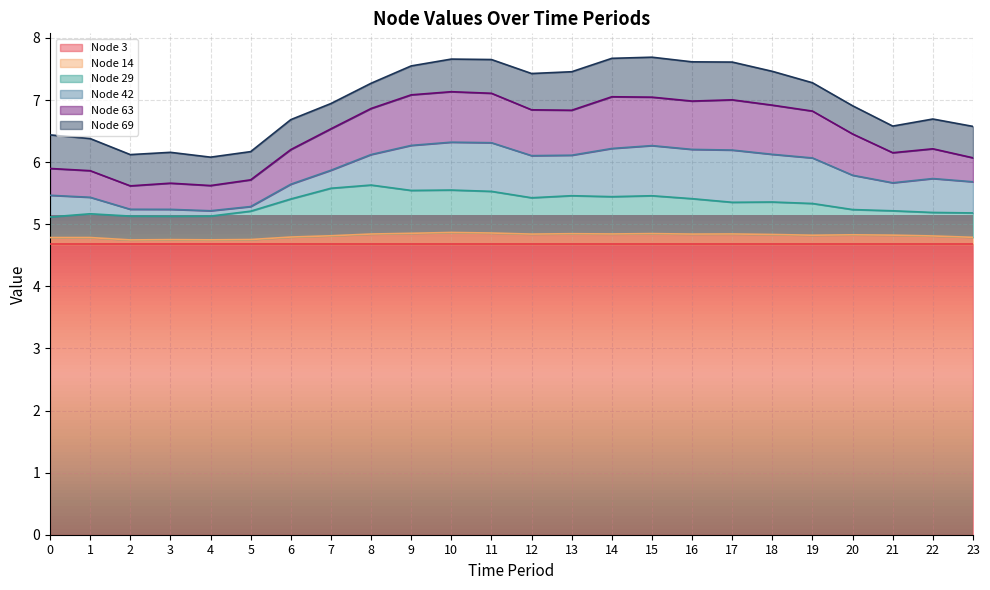

Is the value of Node 63 at 3 greater than the value of Node 42 at 13?

No